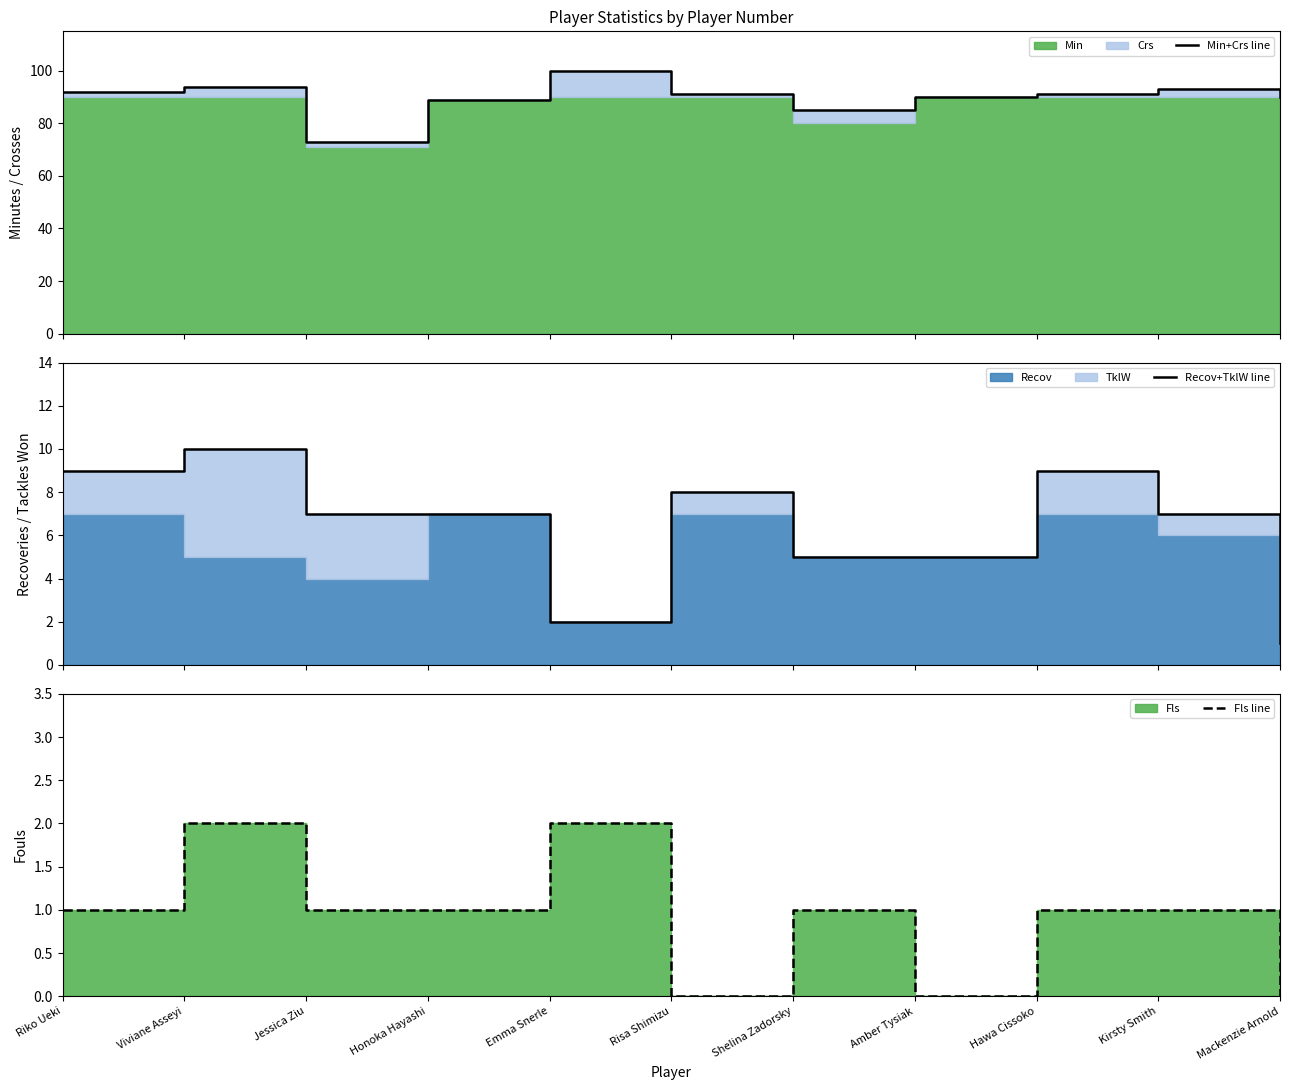

Read the Fls line value at Jessica Ziu.

1